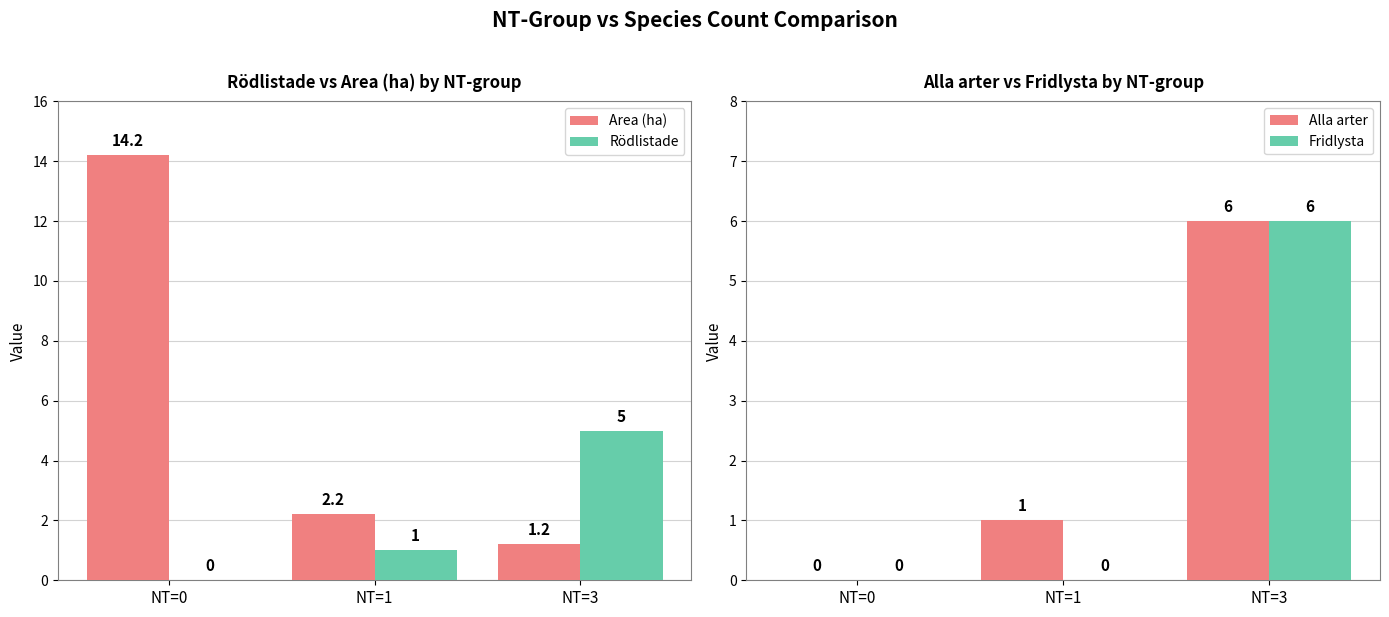

Which series has the largest total across all categories?

Area (ha)